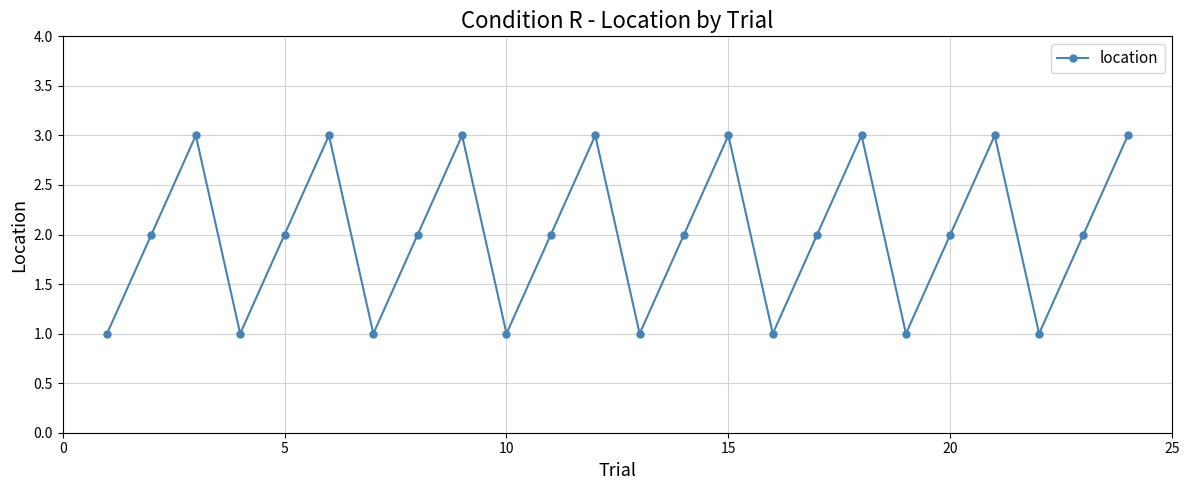

What is the value of the 23rd point from the left?

2